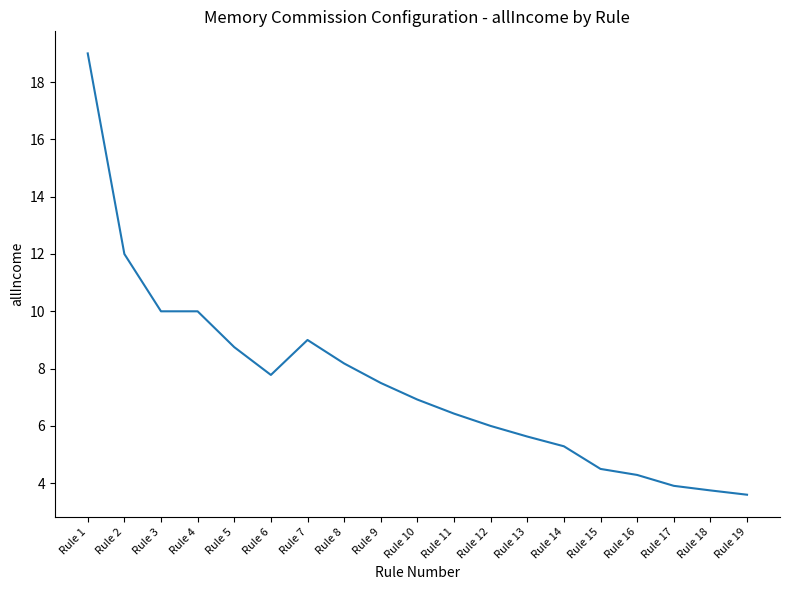

True or false: the data shows 4.5 at Rule 15.

True